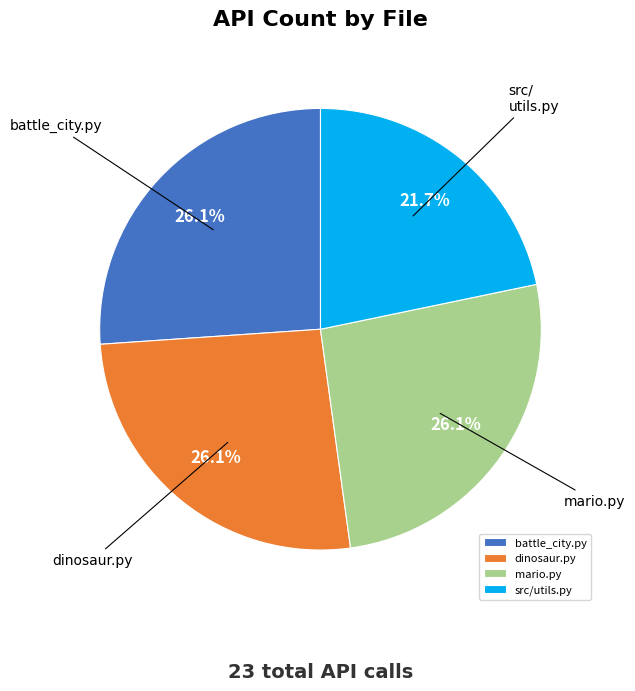

Which category has the smallest portion of the pie?

src/utils.py